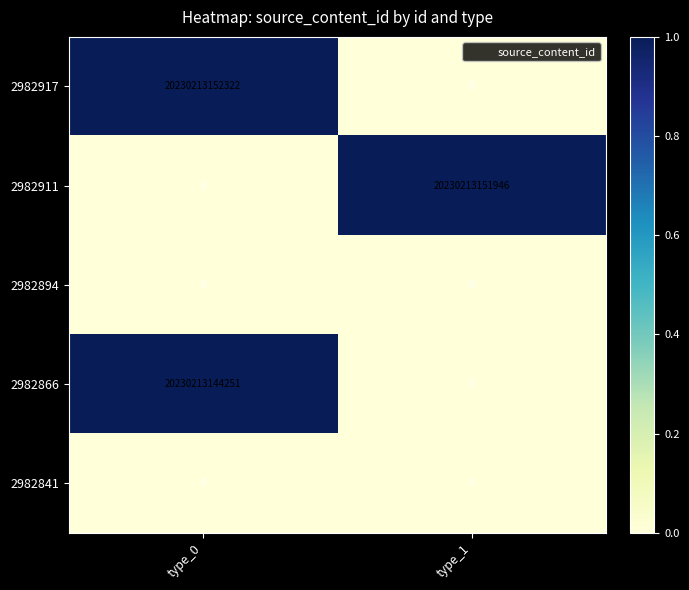

The value of 2982917 at type_1 is 9556919818409. True or false?

False